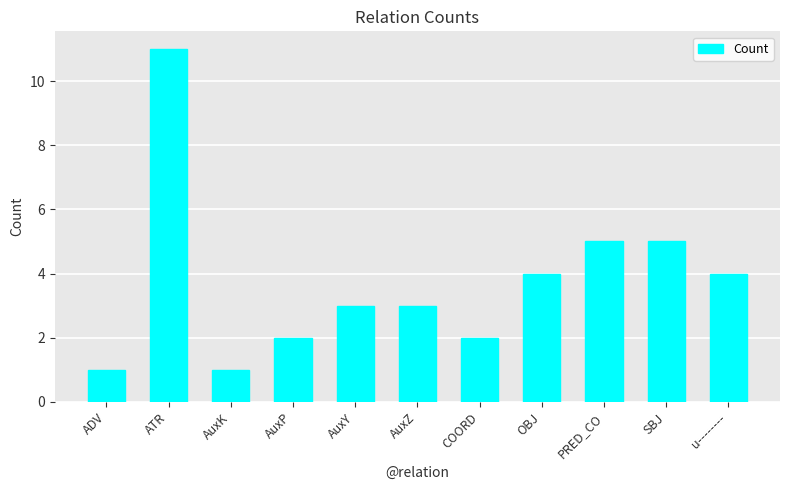

What is the ratio of the value at ADV to the value at AuxZ?

0.3